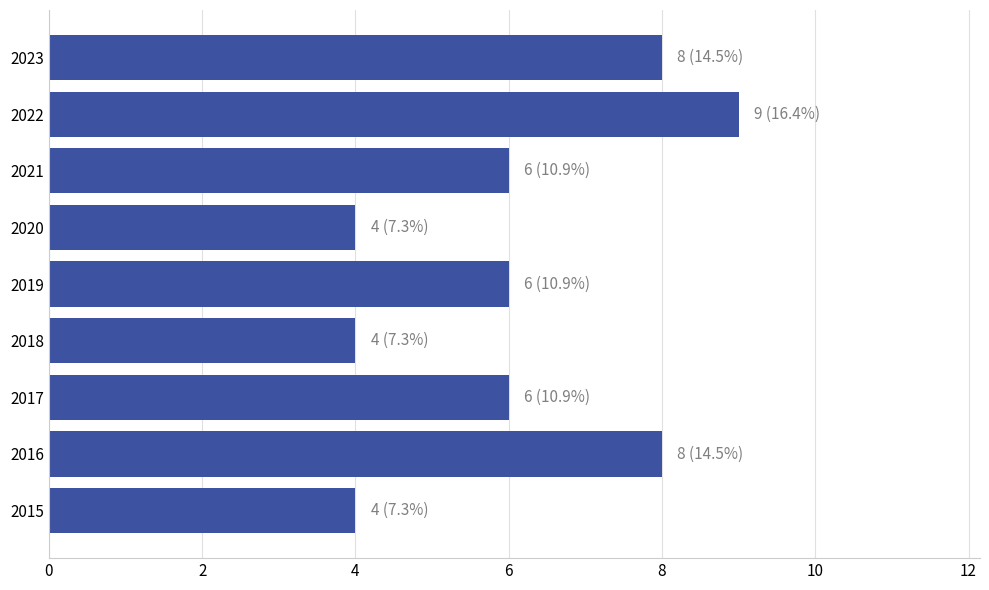

Is it true that the value at 2017 is 9?

False